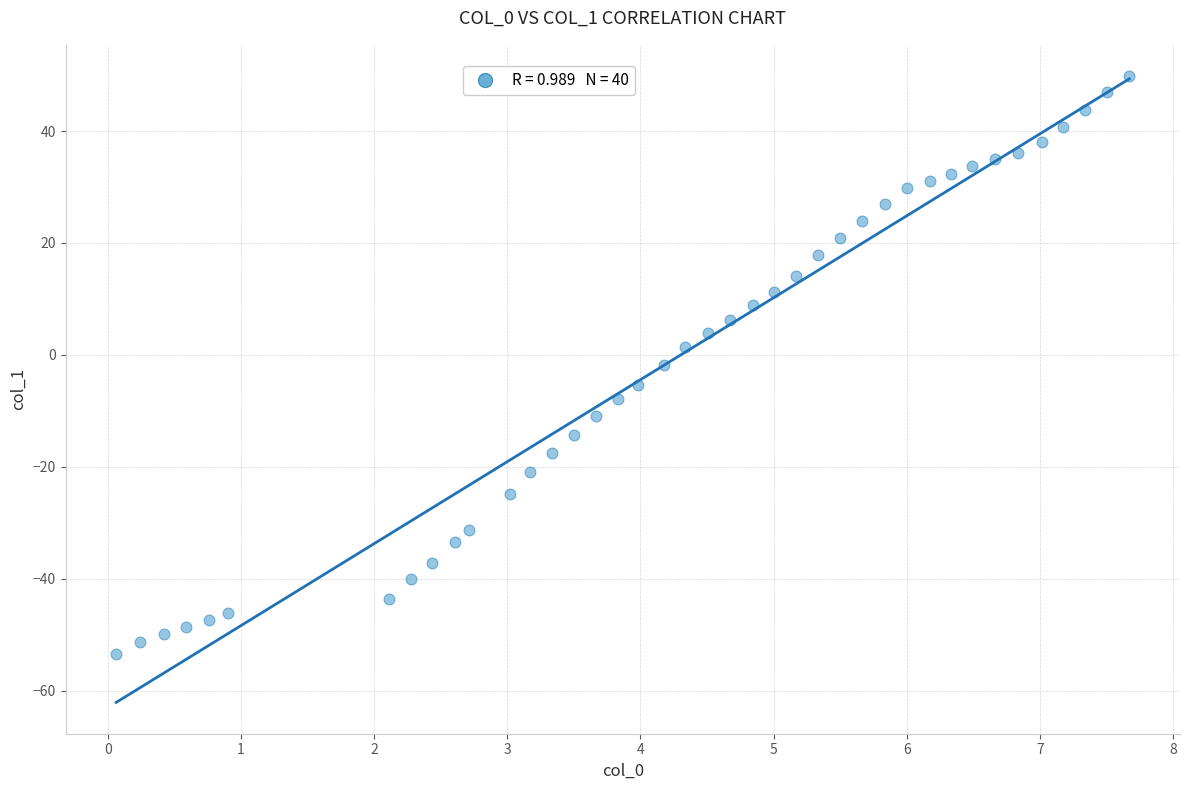

What is the range of Y values (max minus min)?

103.2